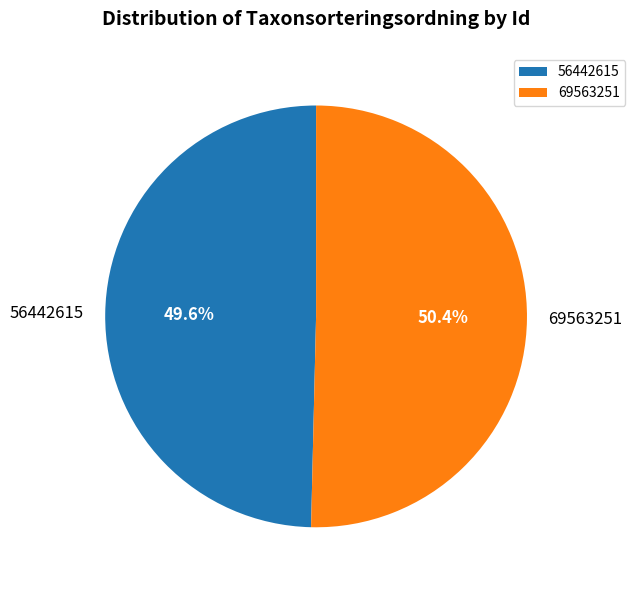

What is the smallest slice in the pie chart?

56442615